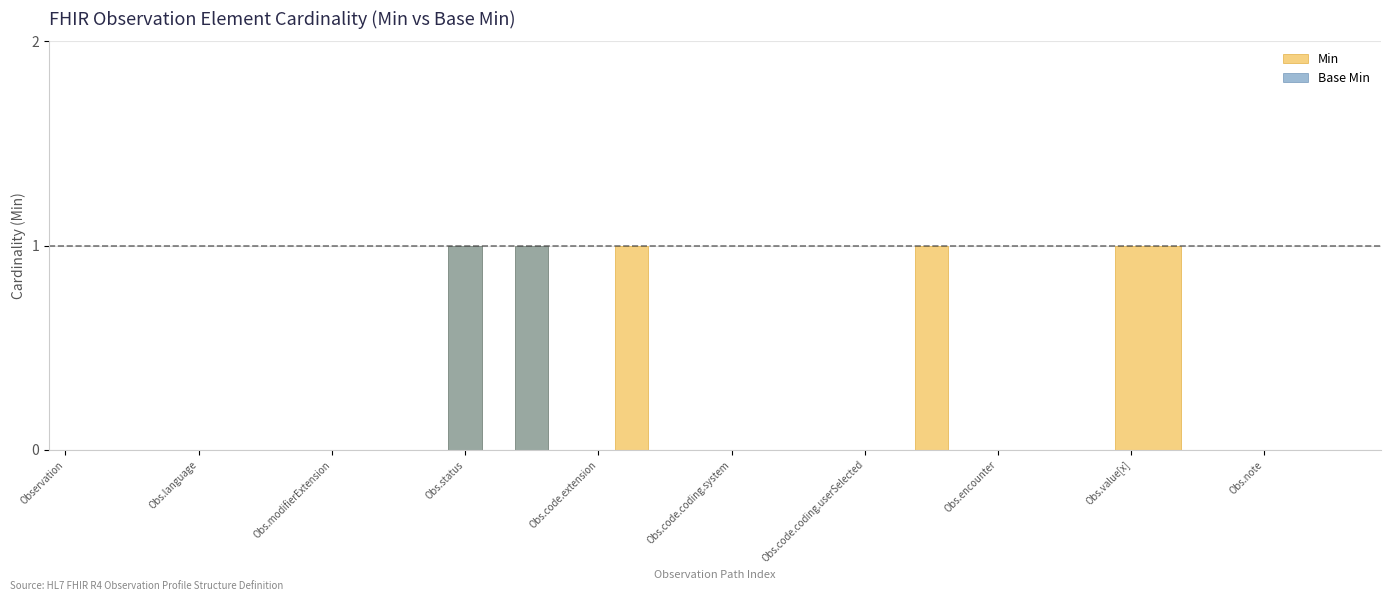

True or false: Min and Base Min intersect in this chart.

False